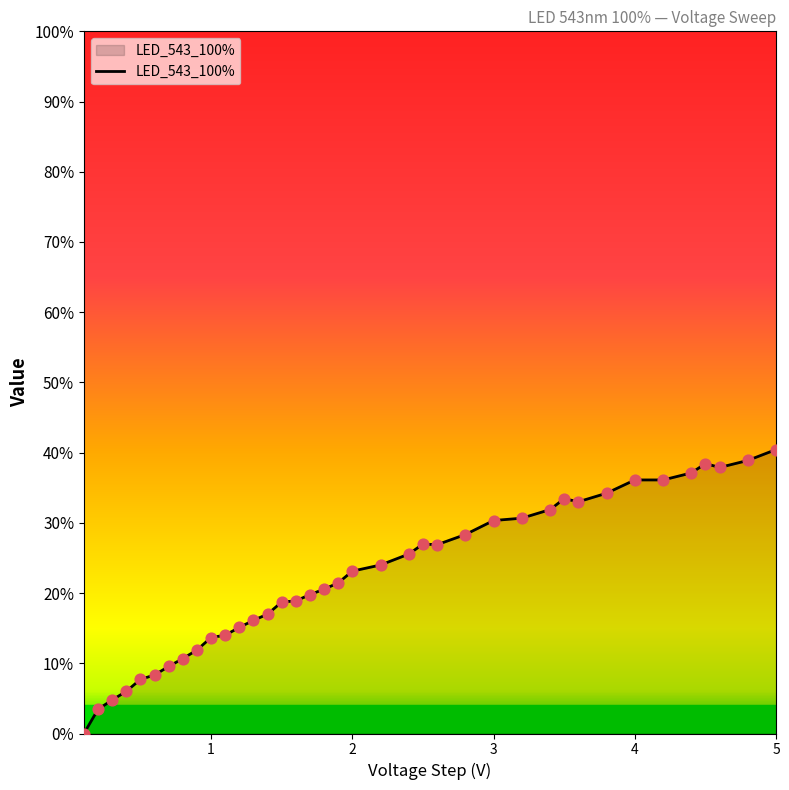

What is the greatest value displayed?

40.4